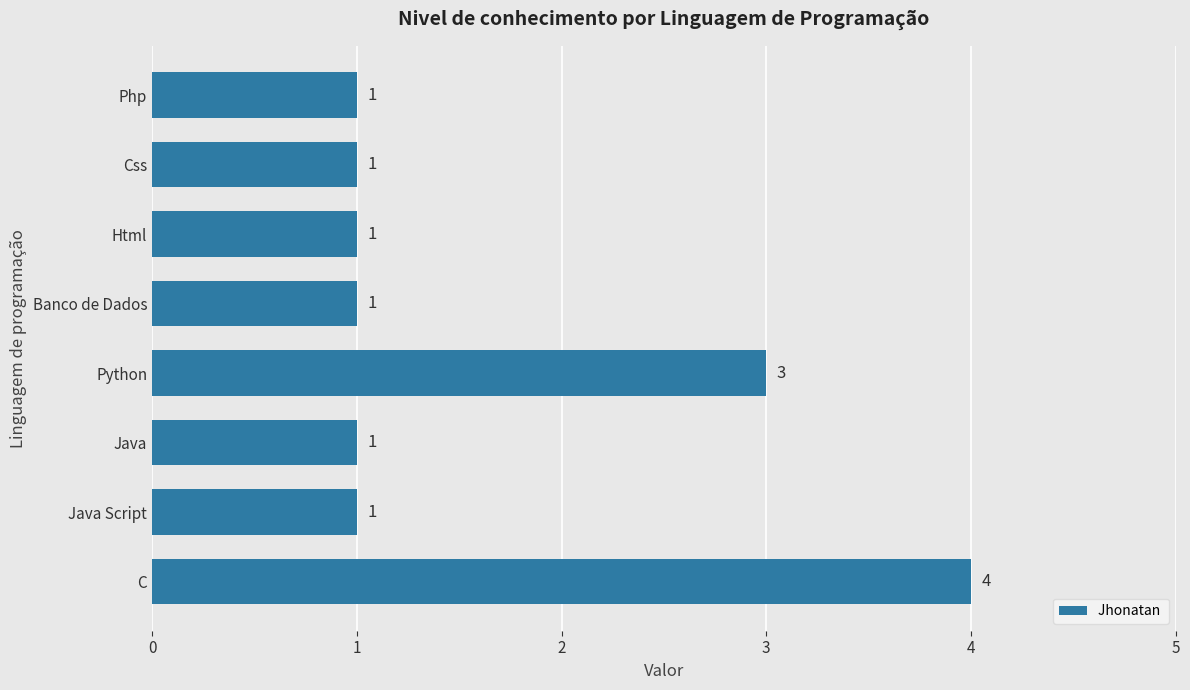

Does the chart contain any negative values?

No